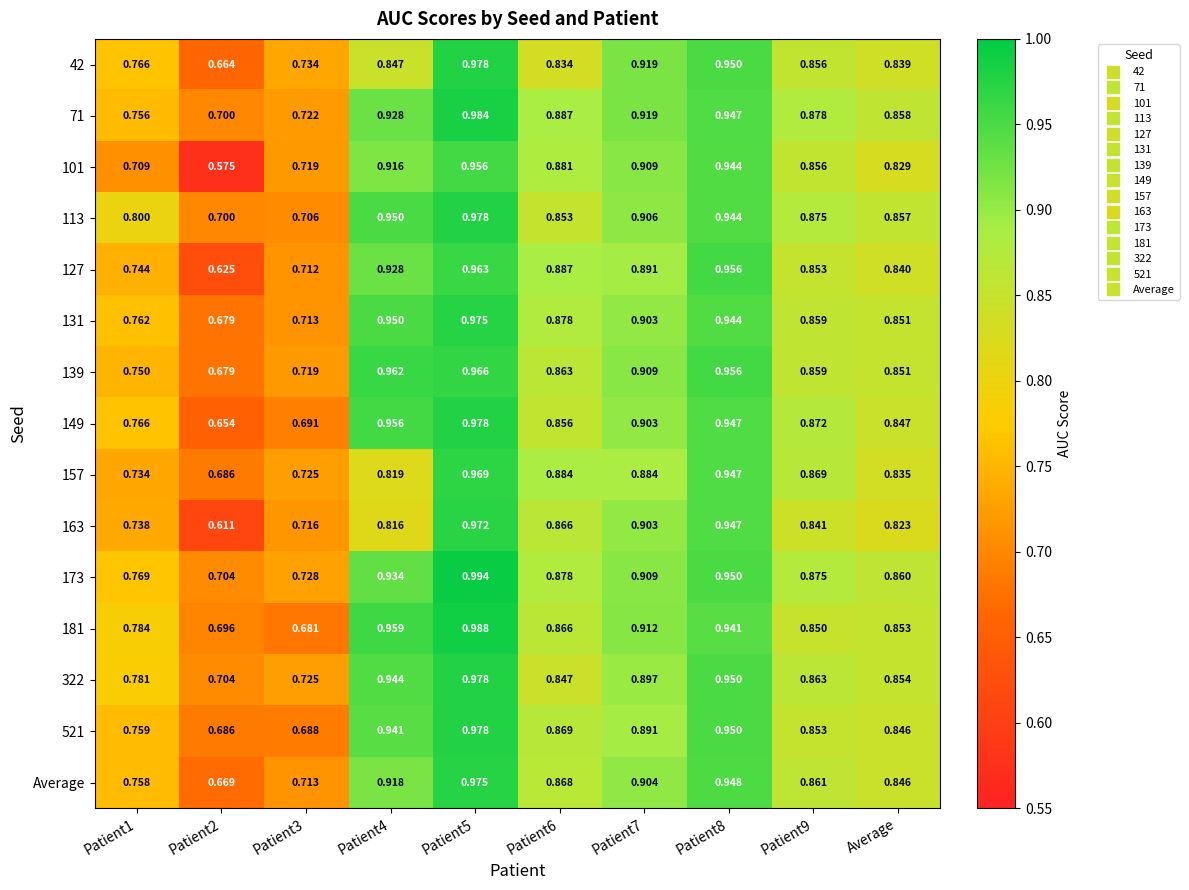

Is the value of 113 at Average greater than the value of 173 at Patient9?

No